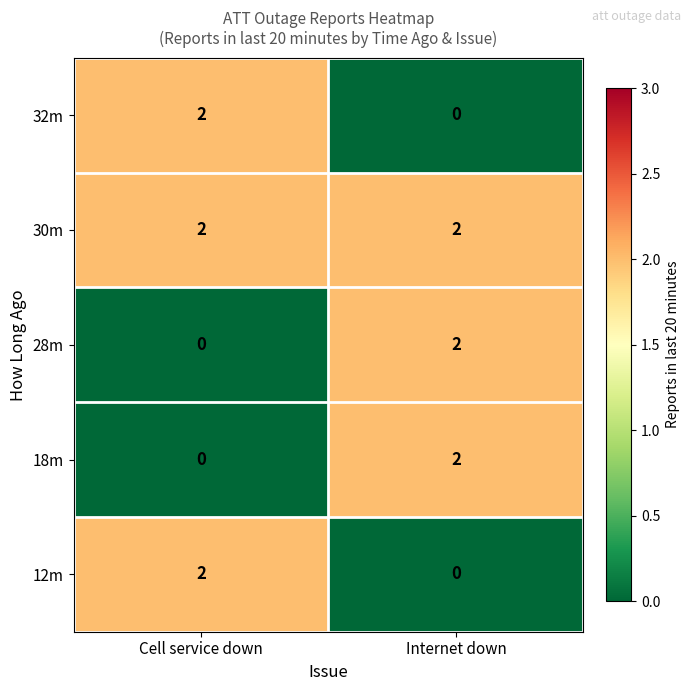

True or false: 28m has a value of 0 at Cell service down.

True